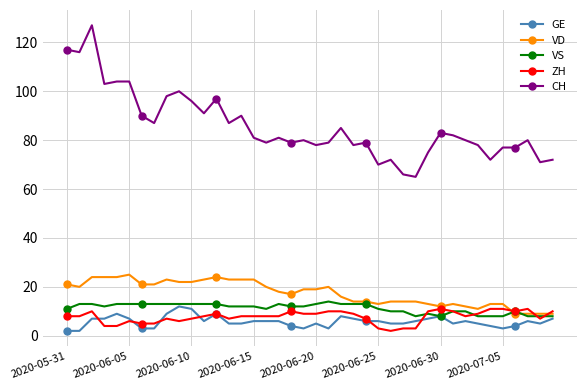

Reading left to right, what are all the values shown in this chart?

GE: 2	2	7	7	9	7	3	3	9	12	11	6	9	5	5	6	6	6	4	3	5	3	8	7	6	6	5	5	6	7	8	5	6	5	4	3	4	6	5	7
VD: 21	20	24	24	24	25	21	21	23	22	22	23	24	23	23	23	20	18	17	19	19	20	16	14	14	13	14	14	14	13	12	13	12	11	13	13	9	9	9	9
VS: 11	13	13	12	13	13	13	13	13	13	13	13	13	12	12	12	11	13	12	12	13	14	13	13	13	11	10	10	8	9	8	10	10	8	8	8	10	8	8	8
ZH: 8	8	10	4	4	6	5	5	7	6	7	8	9	7	8	8	8	8	10	9	9	10	10	9	7	3	2	3	3	10	11	10	8	9	11	11	10	11	7	10
CH: 117	116	127	103	104	104	90	87	98	100	96	91	97	87	90	81	79	81	79	80	78	79	85	78	79	70	72	66	65	75	83	82	80	78	72	77	77	80	71	72